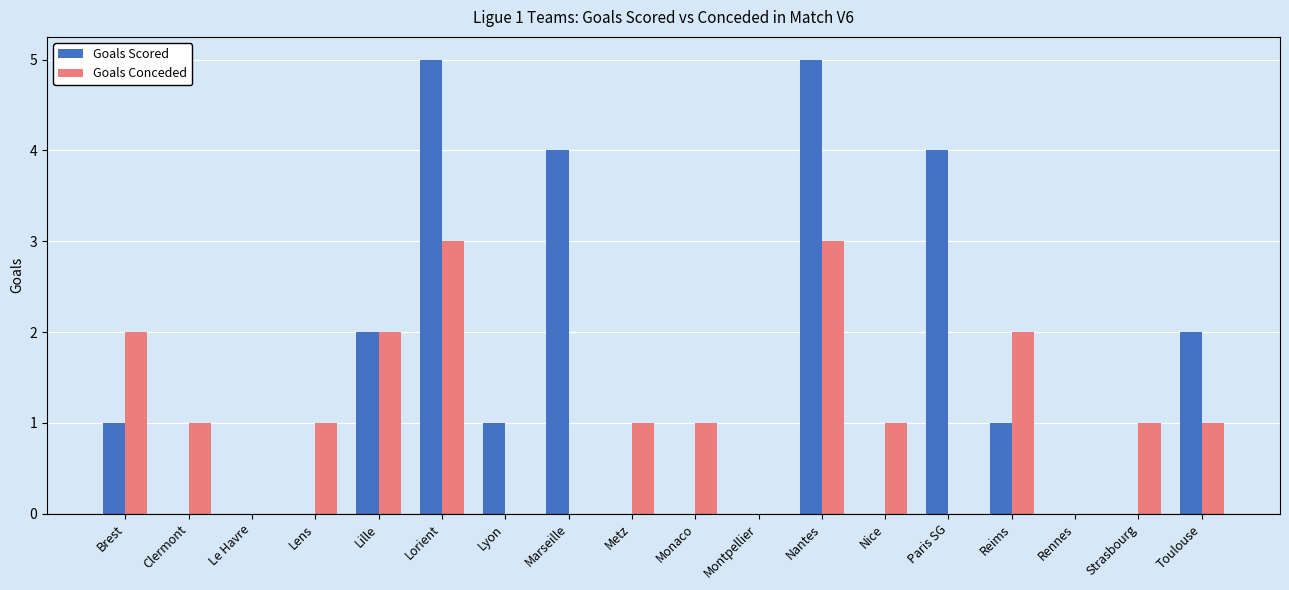

The Goals Scored series shows 1 at Nantes. True or false?

False